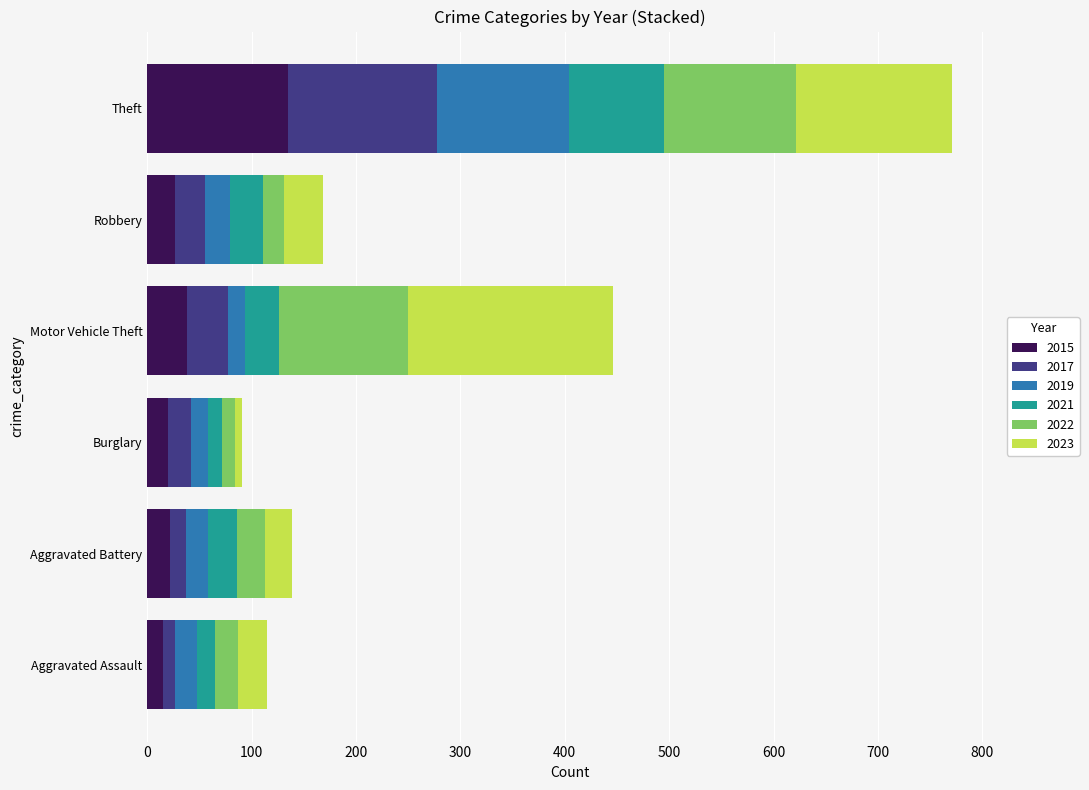

What is the highest value of the 2015 series?

135